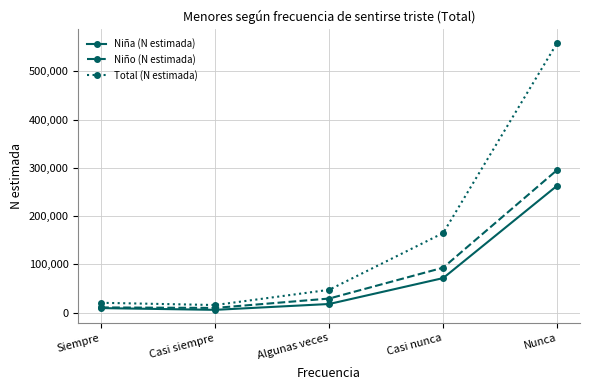

How many lines are shown in the chart?

3